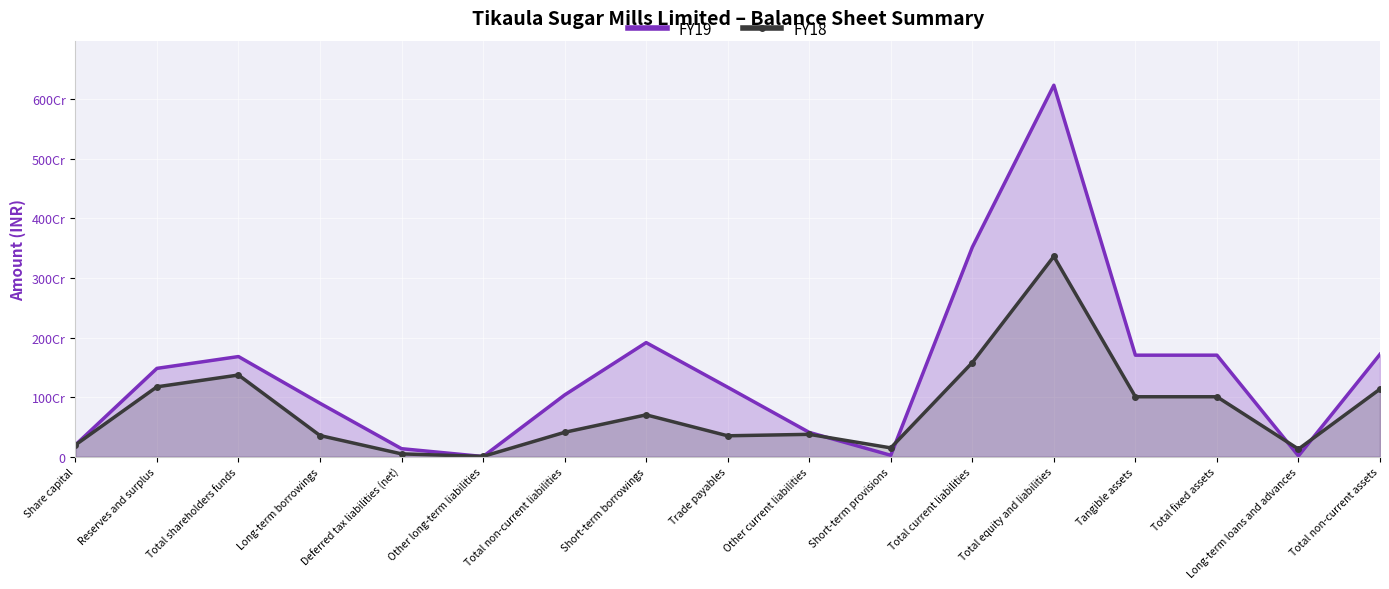

What is the sum of the FY19 values at Trade payables and Total shareholders funds?

2846855703